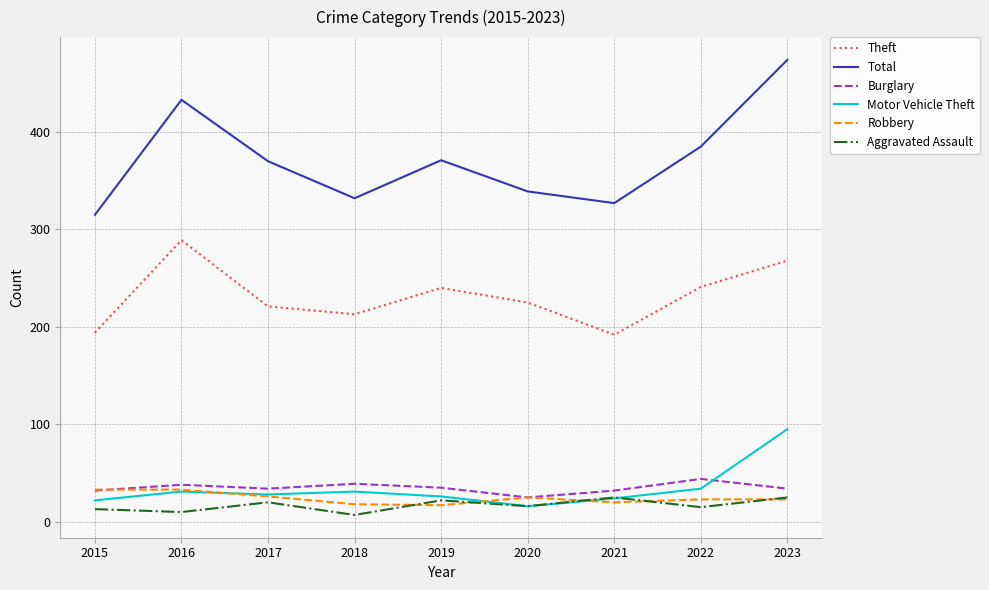

What is the spread (max minus min) of values at 2023?

451